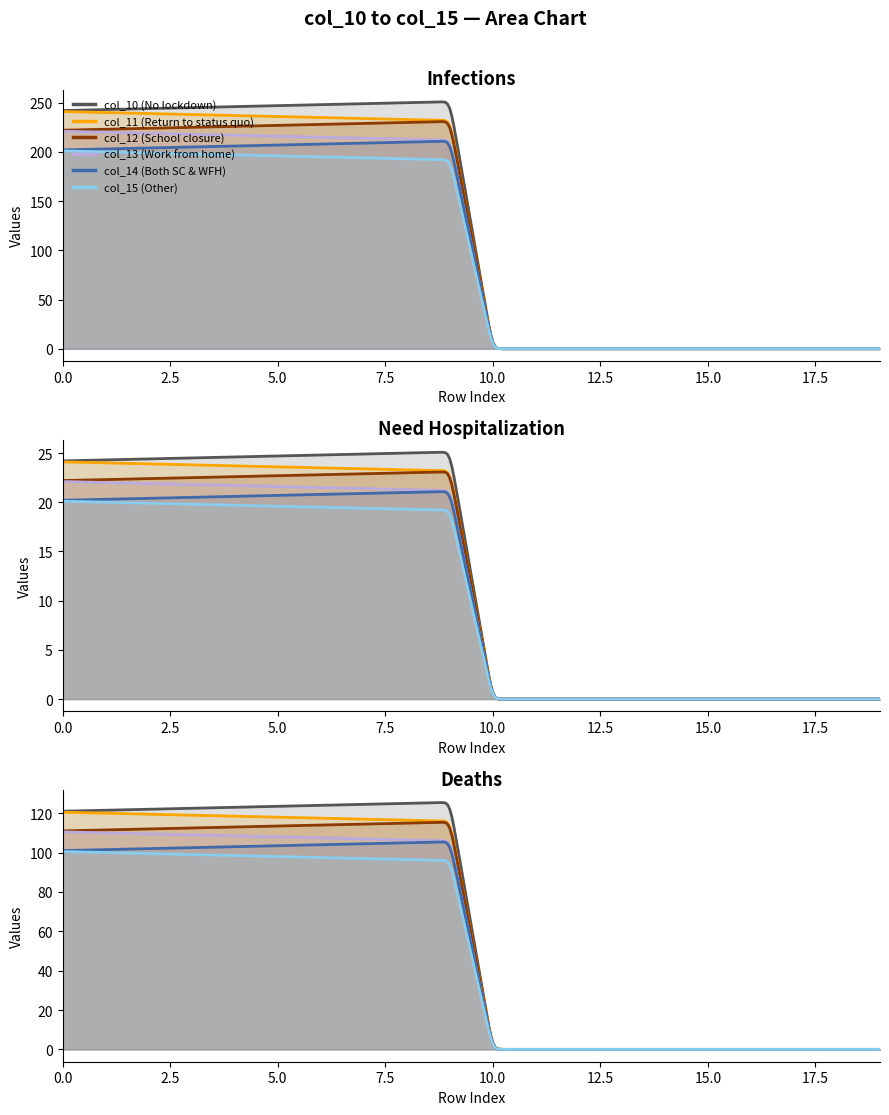

Where is col_15 nearest to the value 100?

9